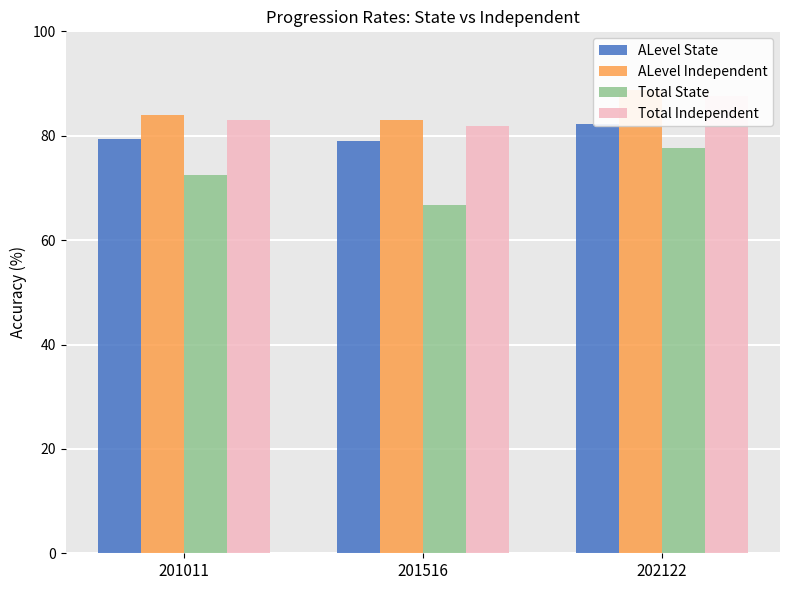

The ALevel State series shows 79.0 at 201516. True or false?

True